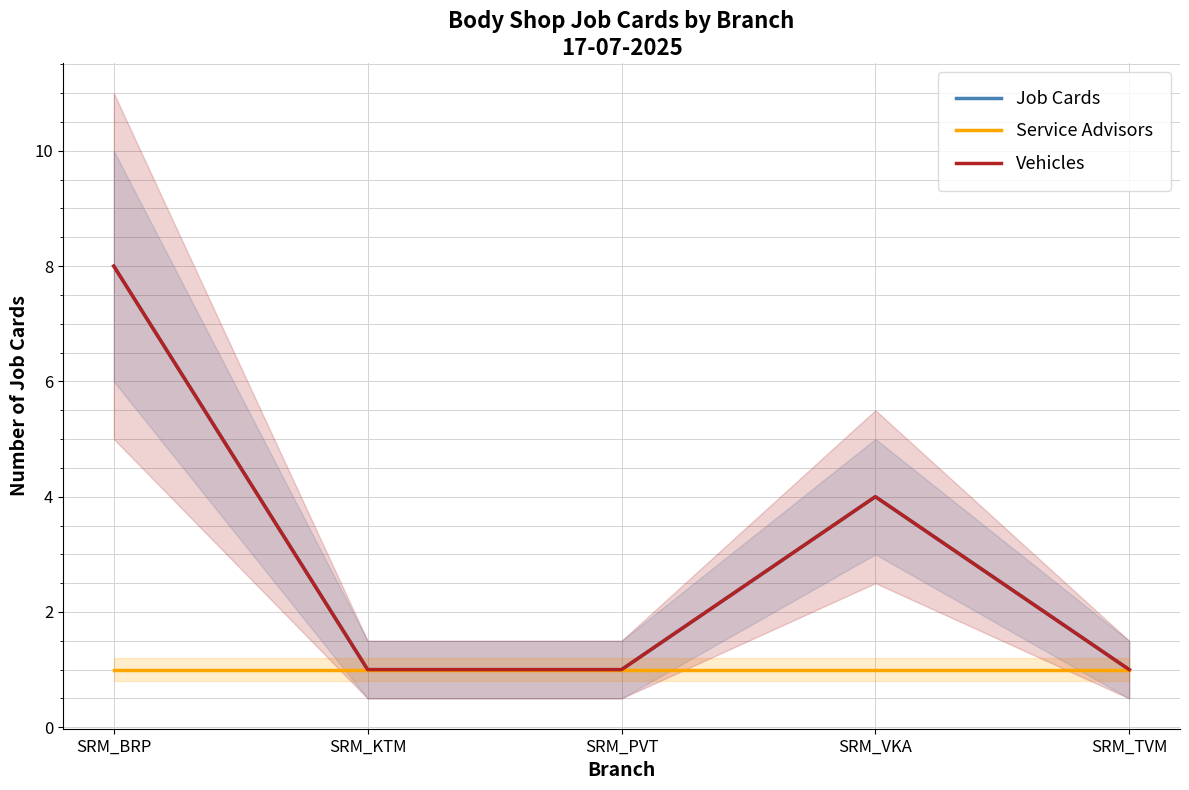

Where is Vehicles nearest to the value 4?

SRM_VKA